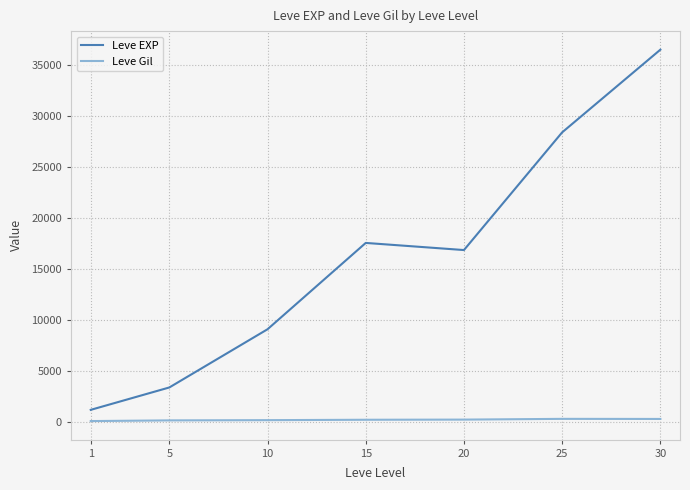

Rank the series at 25 from lowest to highest value.

Leve Gil, Leve EXP